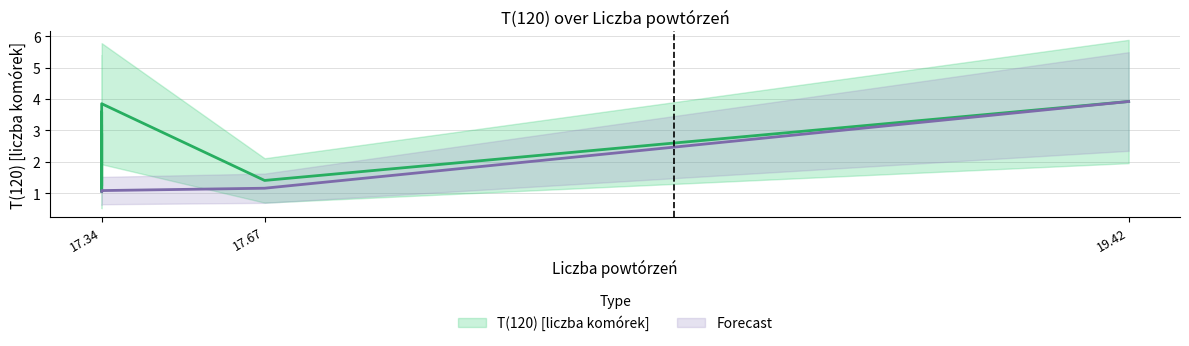

Which has a higher value, 19.42 or 17.34?

19.42